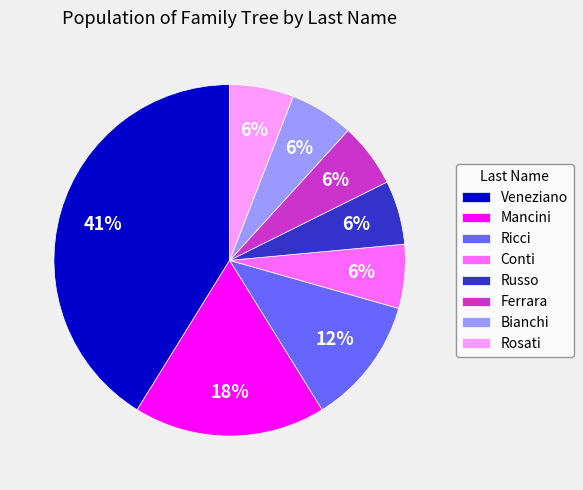

What is the largest slice in the pie chart?

Veneziano